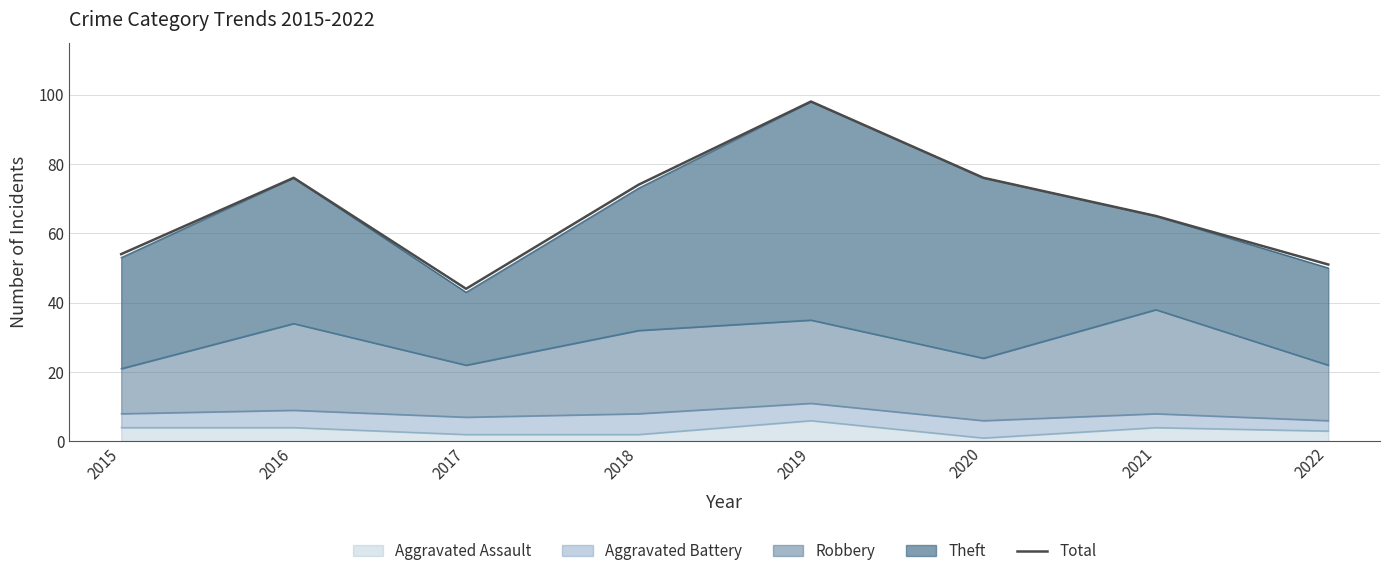

Where does the data first go above 74?

2016